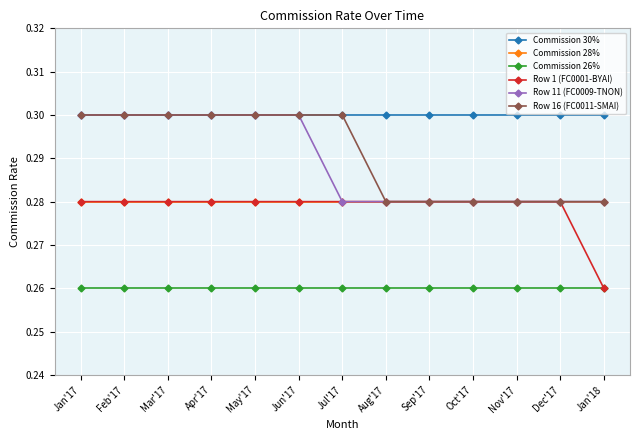

The value of Commission 26% at Nov'17 is 0.4. True or false?

False